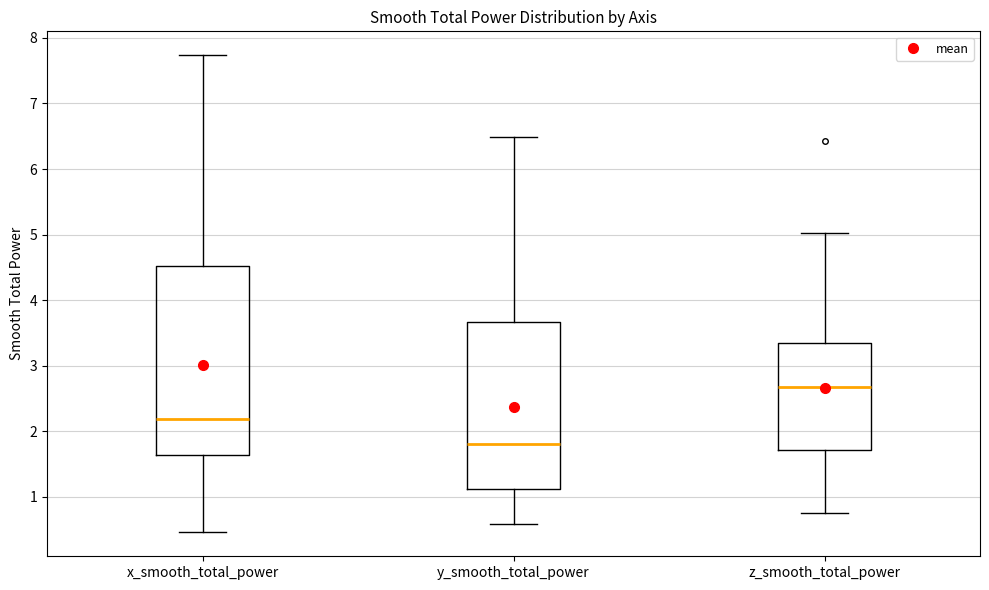

Reading left to right, transcribe this box plot: for each box, give where its median line is, the range the box spans, and where its two whiskers end, as read against the y-axis. The values are not printed on the chart, so give them approximately, as read against the axis.

x_smooth_total_power: median 2.2, box 1.6 to 4.5, whiskers 0.5 to 7.7
y_smooth_total_power: median 1.8, box 1.1 to 3.7, whiskers 0.6 to 6.5
z_smooth_total_power: median 2.7, box 1.7 to 3.4, whiskers 0.7 to 5.0